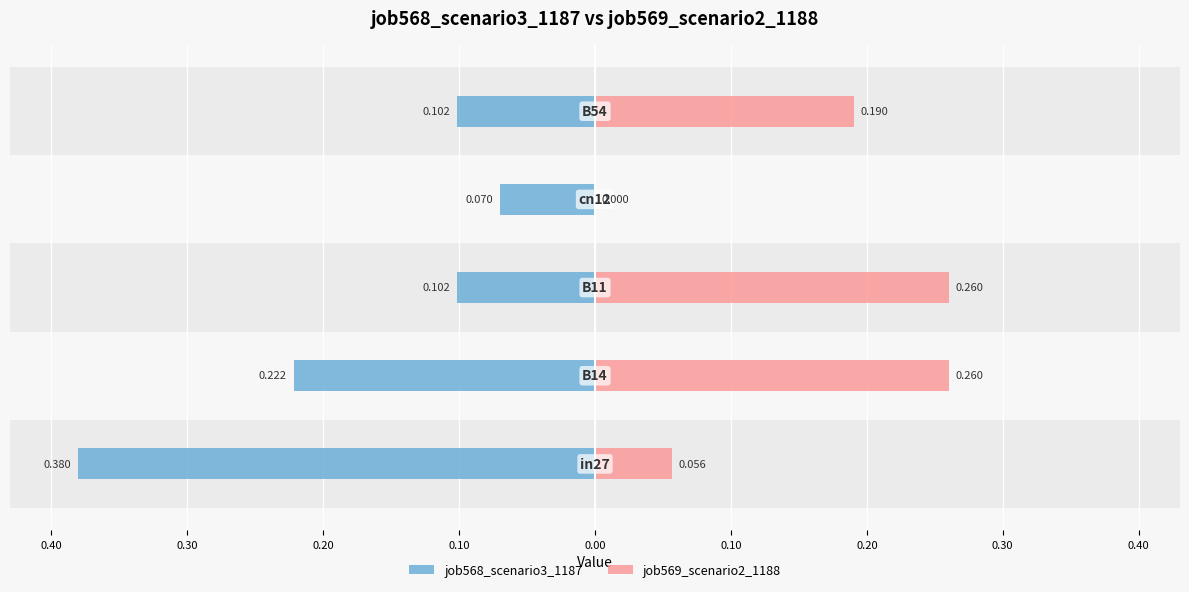

Reading left to right, transcribe all the data shown in this chart.

job568_scenario3_1187: -0.4	-0.2	-0.1	-0.1	-0.1
job569_scenario2_1188: 0.1	0.3	0.3	0.0	0.2